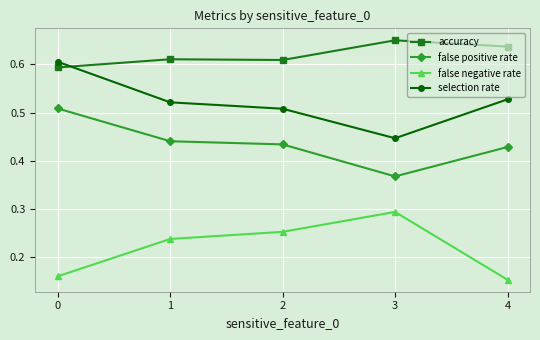

Where do accuracy and selection rate first cross each other?

0 and 1